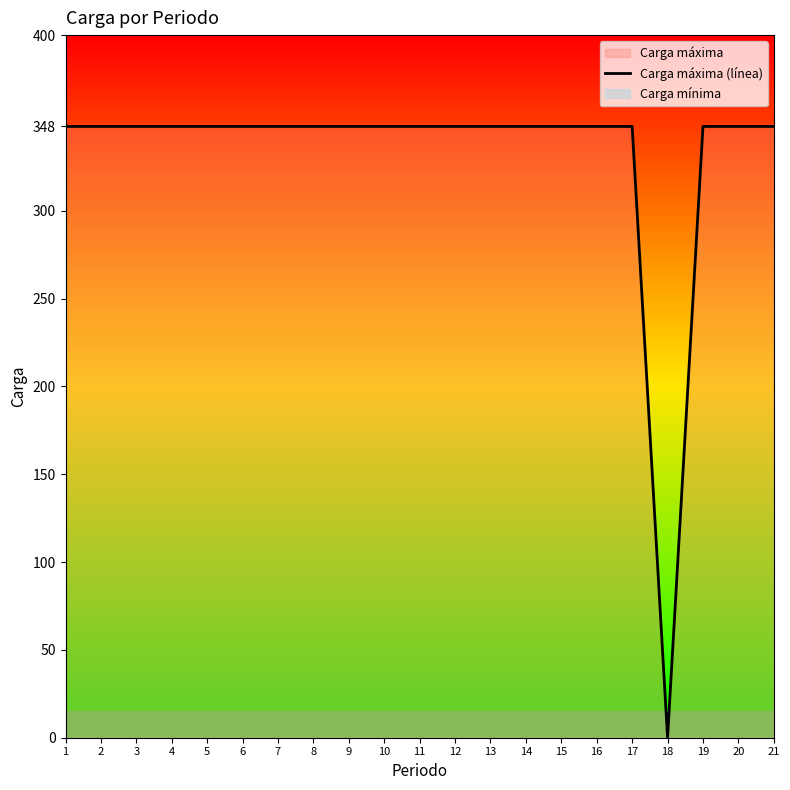

How many categories are shown in the chart?

21